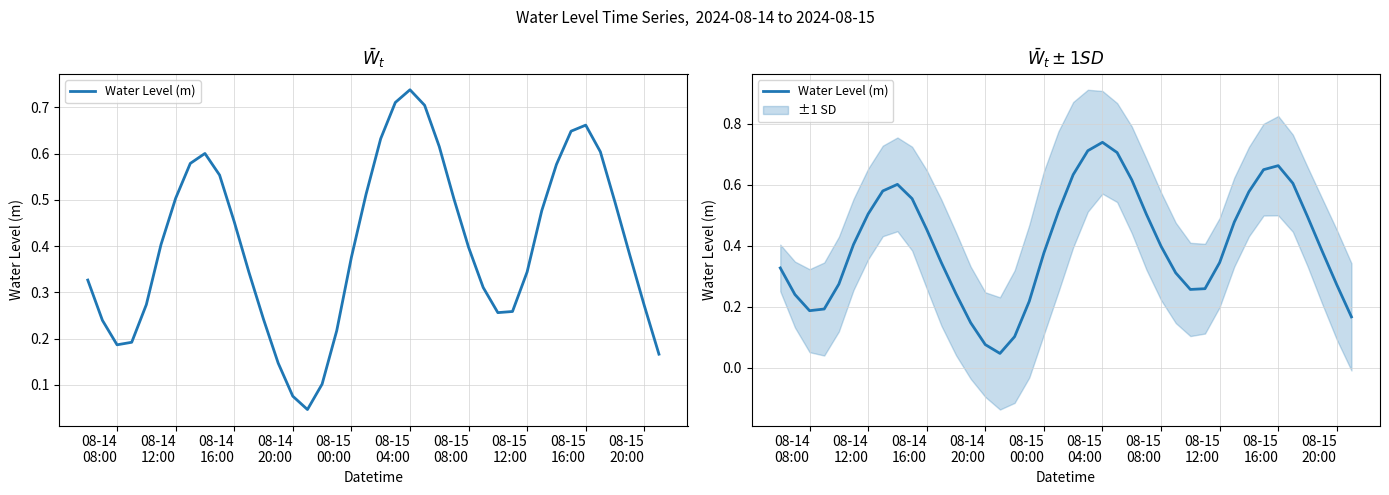

True or false: there are more than 1 points higher than both neighbors.

True